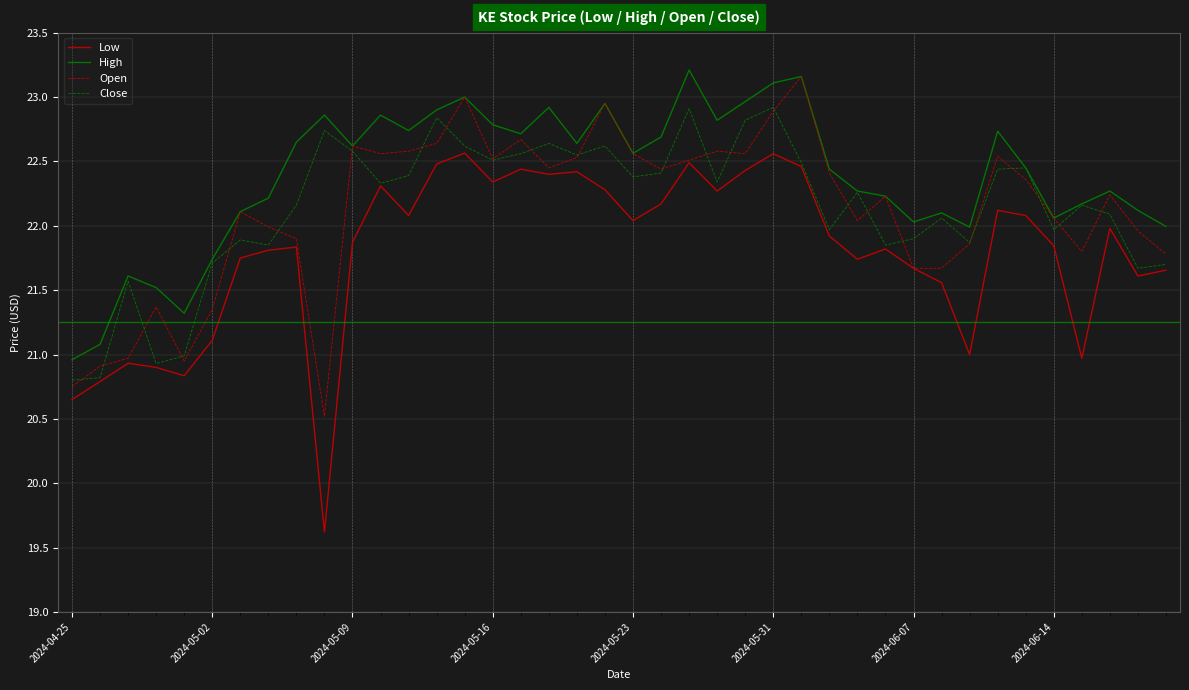

Which series has the largest range (max minus min)?

Low